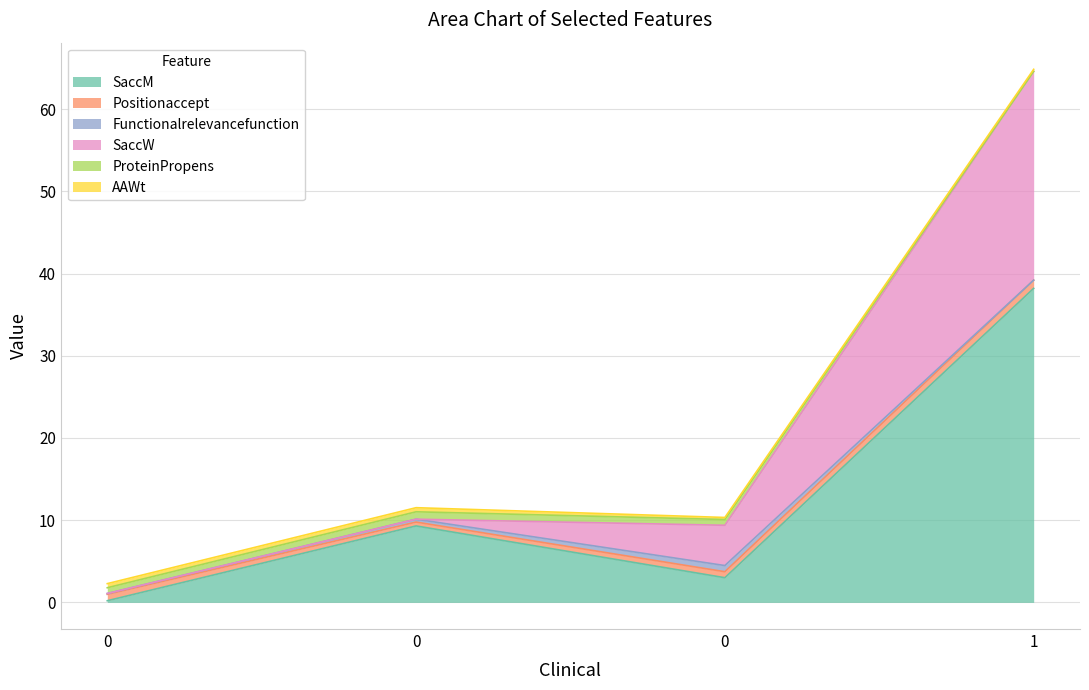

Which series has the widest spread of values?

SaccM